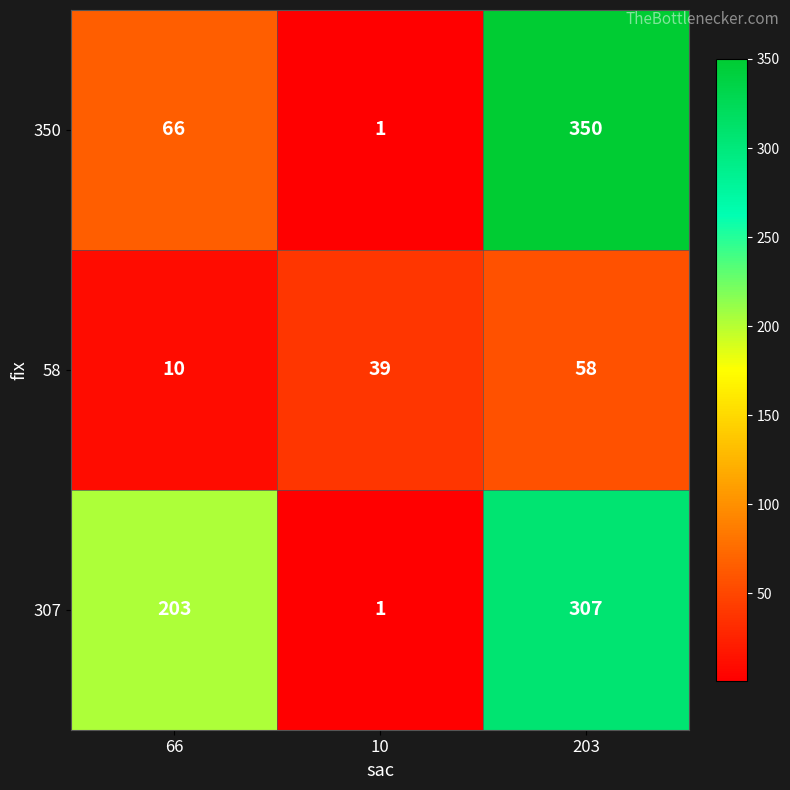

Between 66 and 10, which series saw the biggest shift?

307